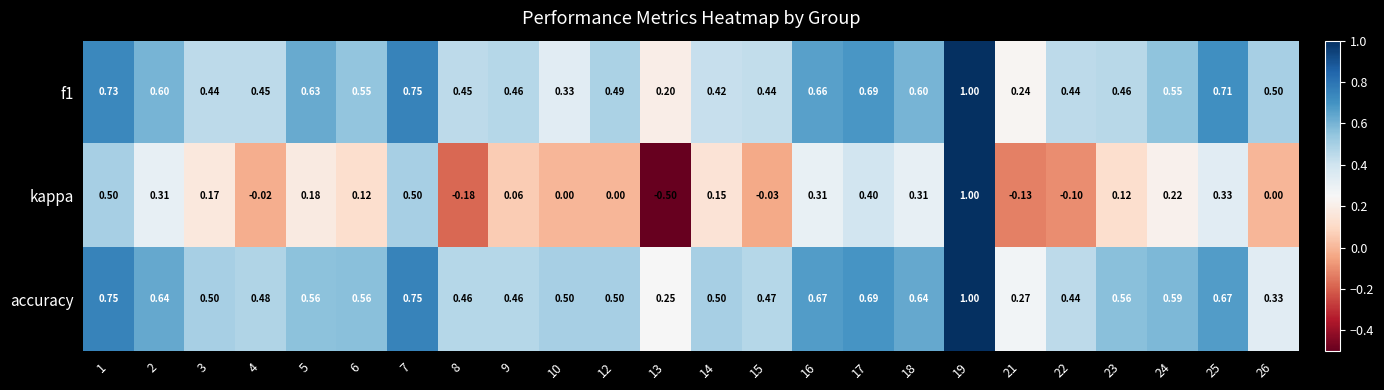

Is the value of kappa at 13 greater than the value of f1 at 10?

No